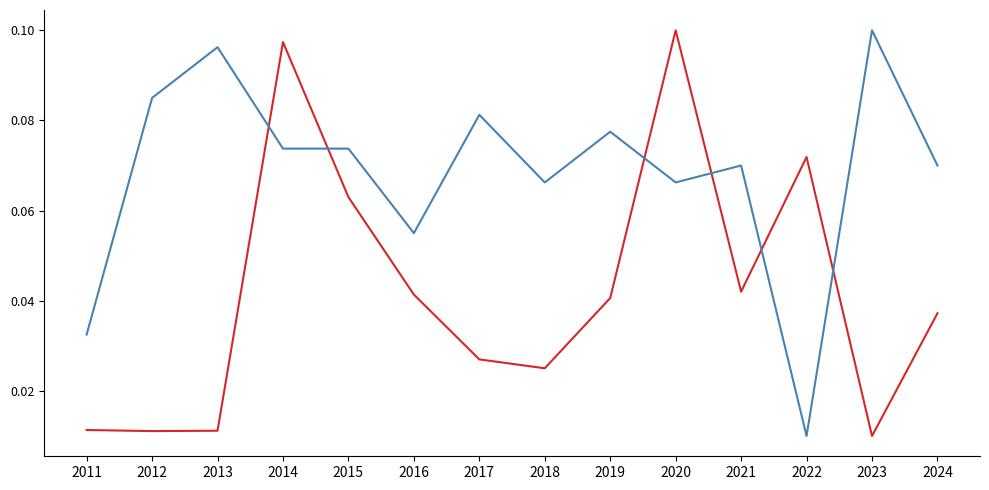

At which category is the sum across all series the highest?

2014